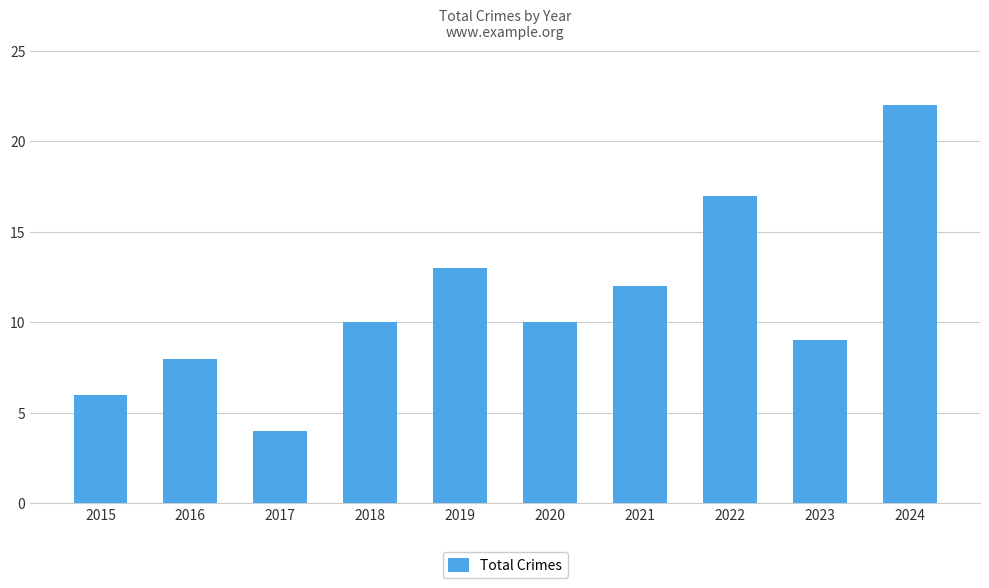

How many series are shown in this chart?

1